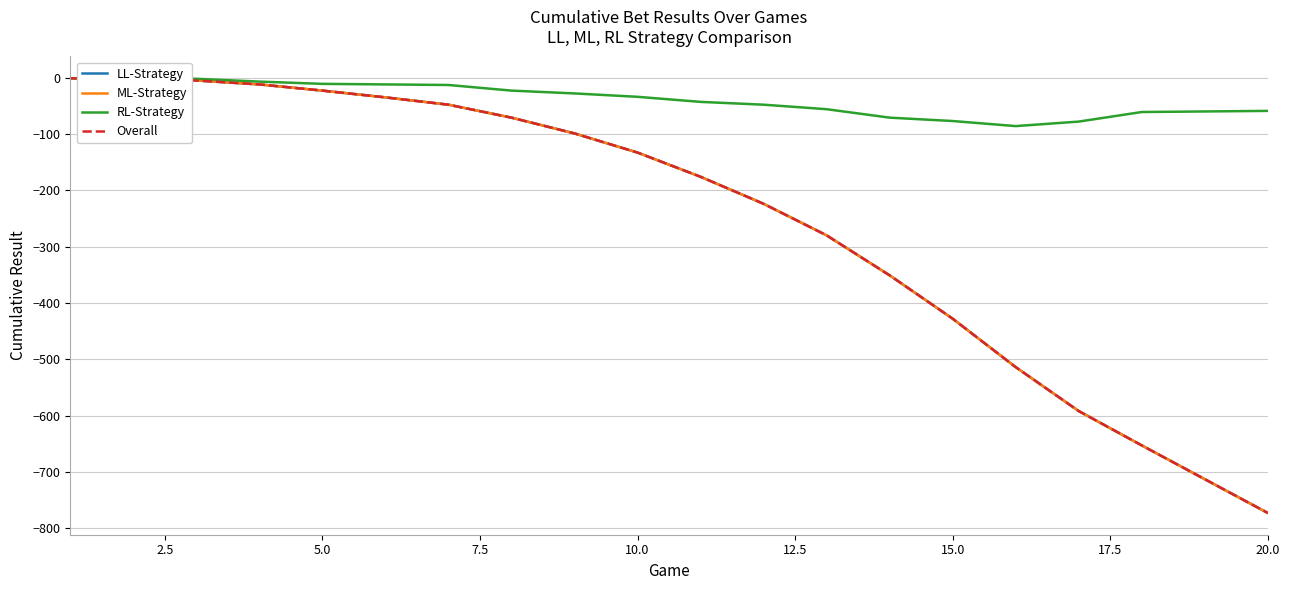

True or false: LL-Strategy and Overall cross at least once.

False